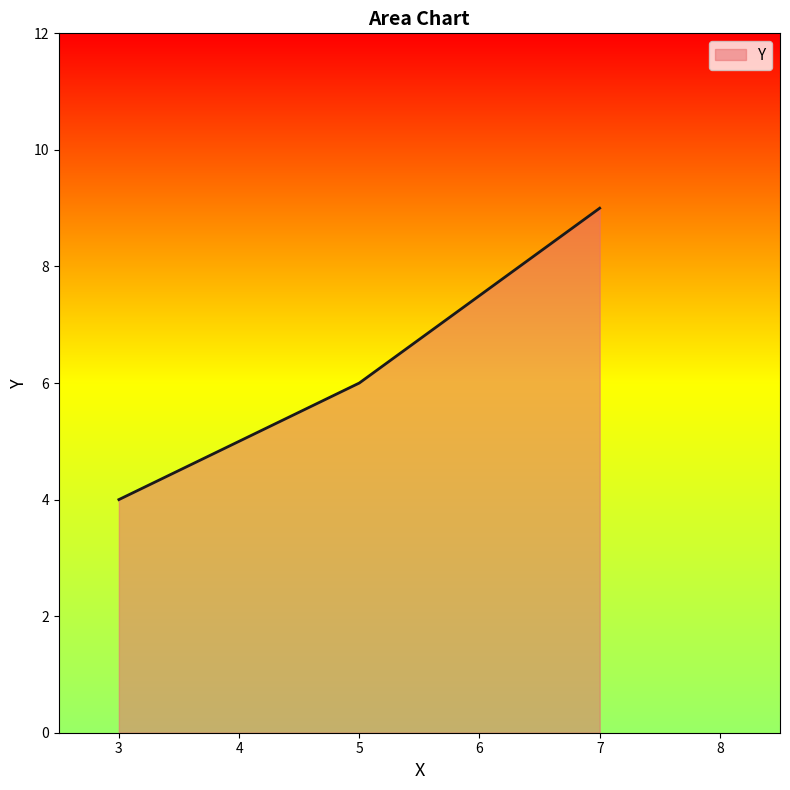

What is the minimum value shown in the chart?

4